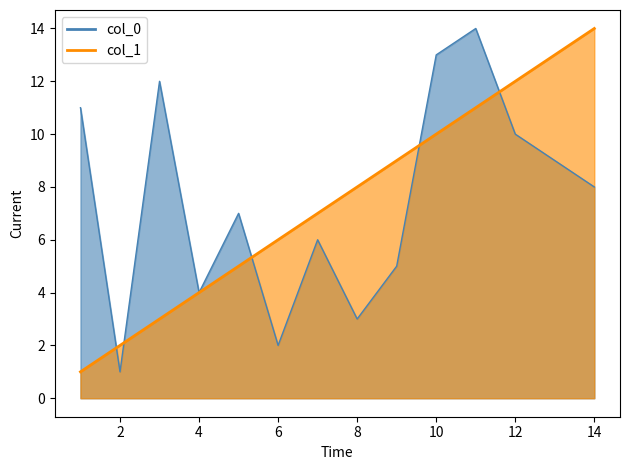

Which series has the largest total across all categories?

col_0